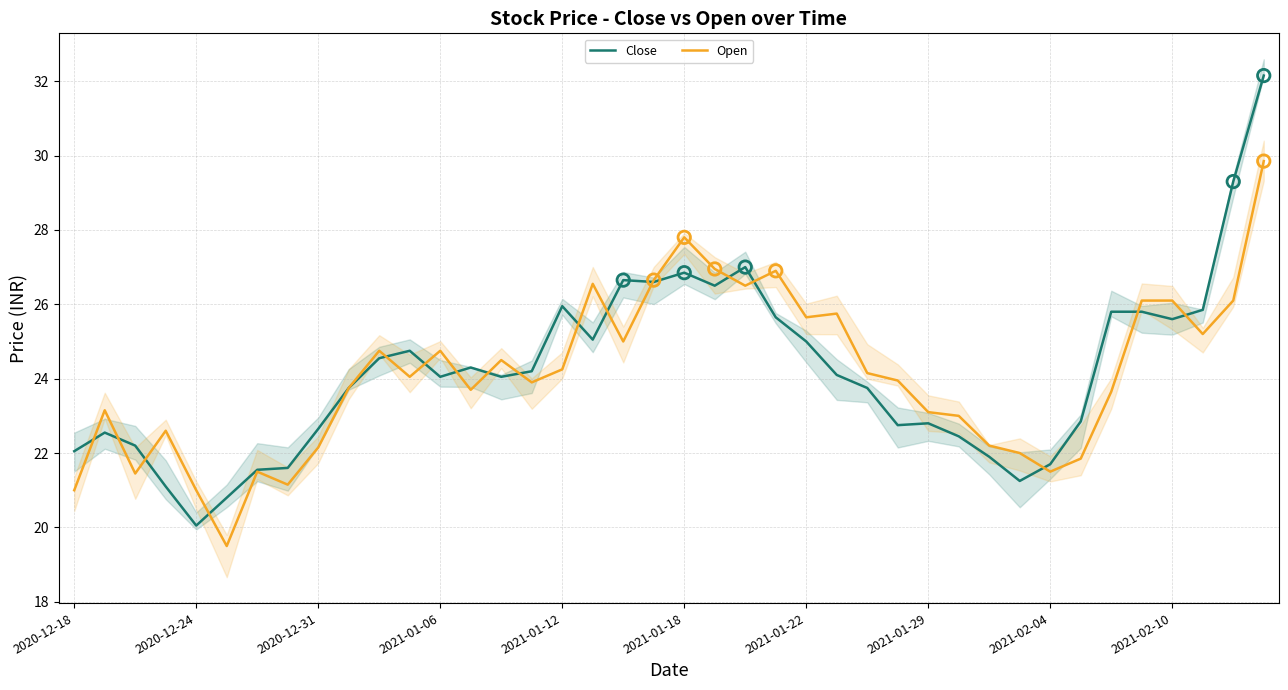

Which series has the largest Y range (max minus min)?

Close